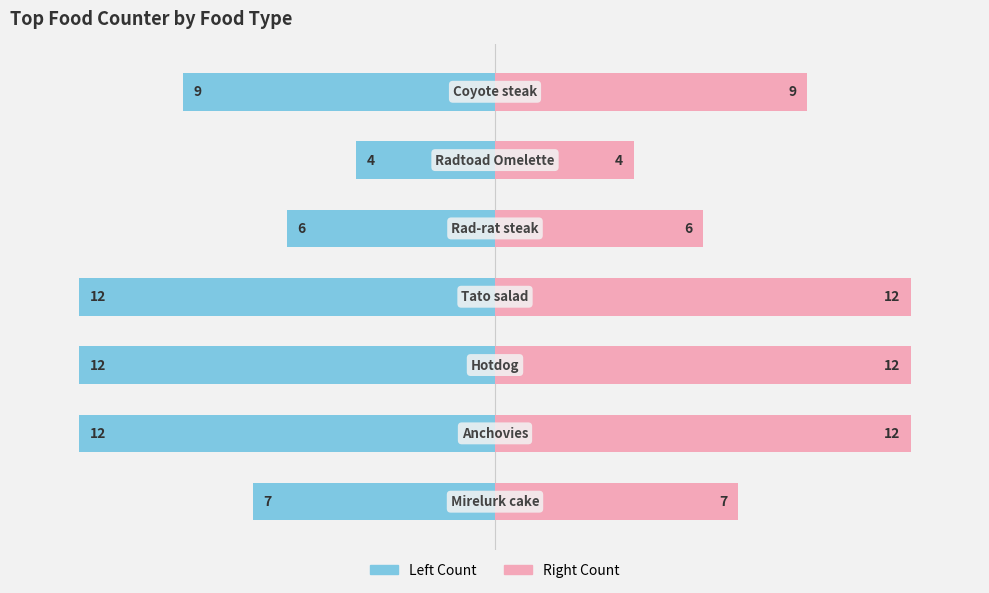

What is the sum of all counter (right) values?

62